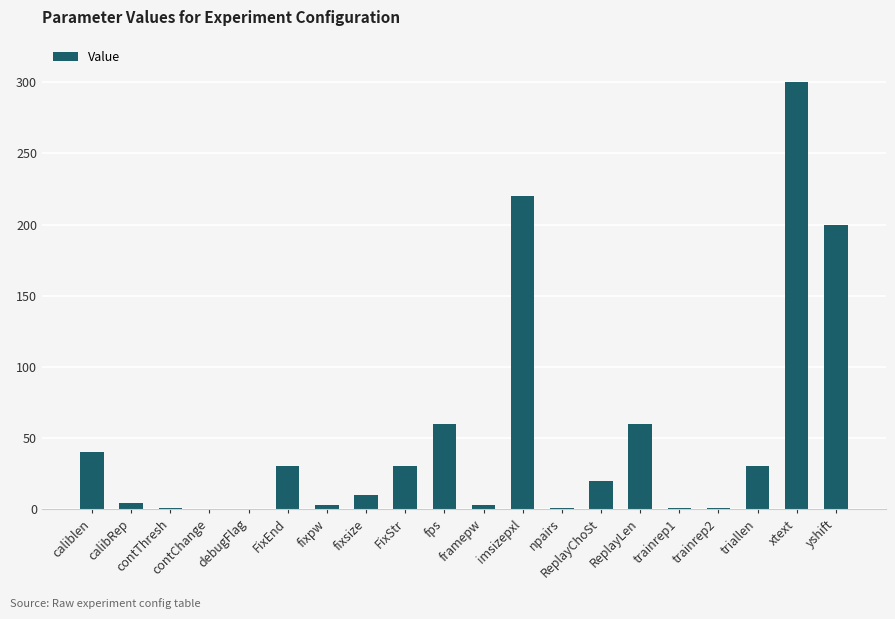

What is the sum of all values?

1013.9